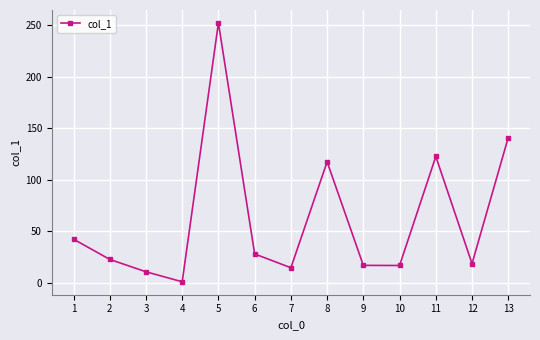

Is it true that the value at 6 is 28.2?

True